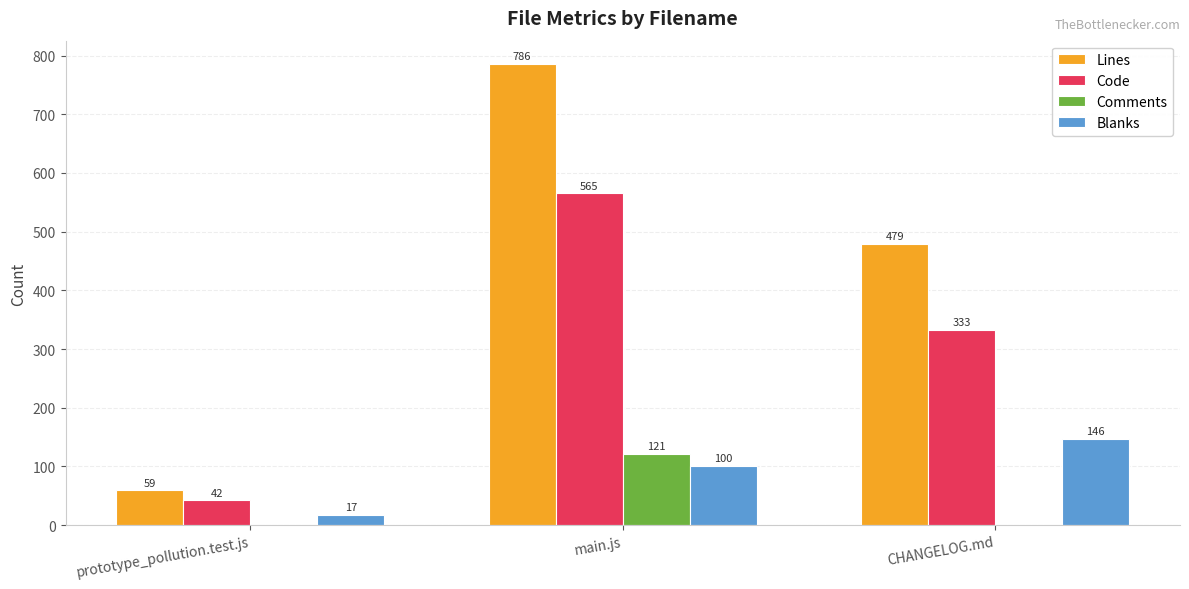

The Comments series shows 0 at CHANGELOG.md. True or false?

True